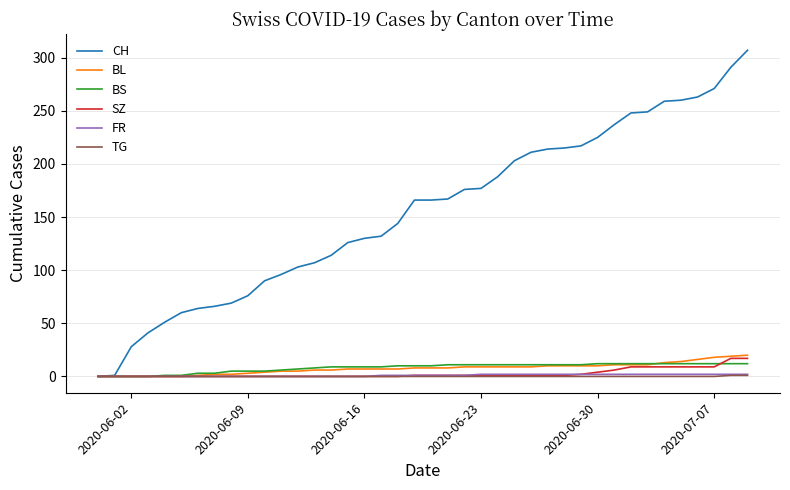

What is the maximum value for BL?

20